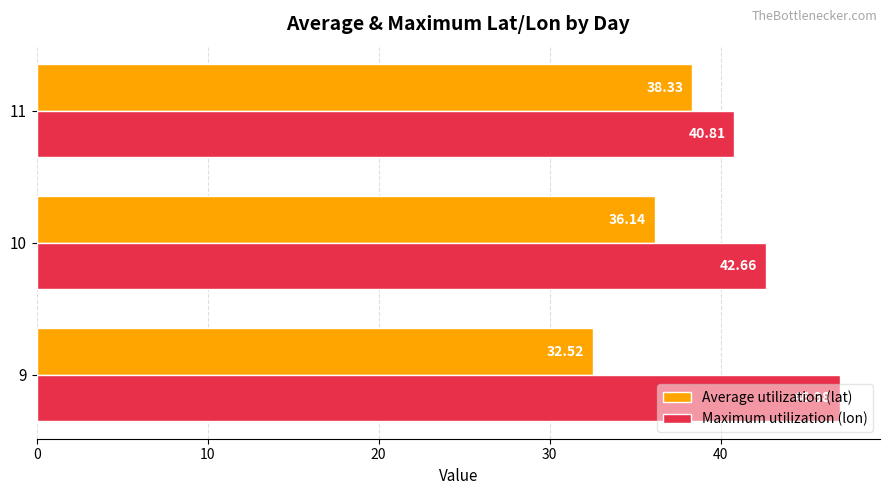

At 11, list the series in order from smallest to largest.

Average utilization (lat), Maximum utilization (lon)